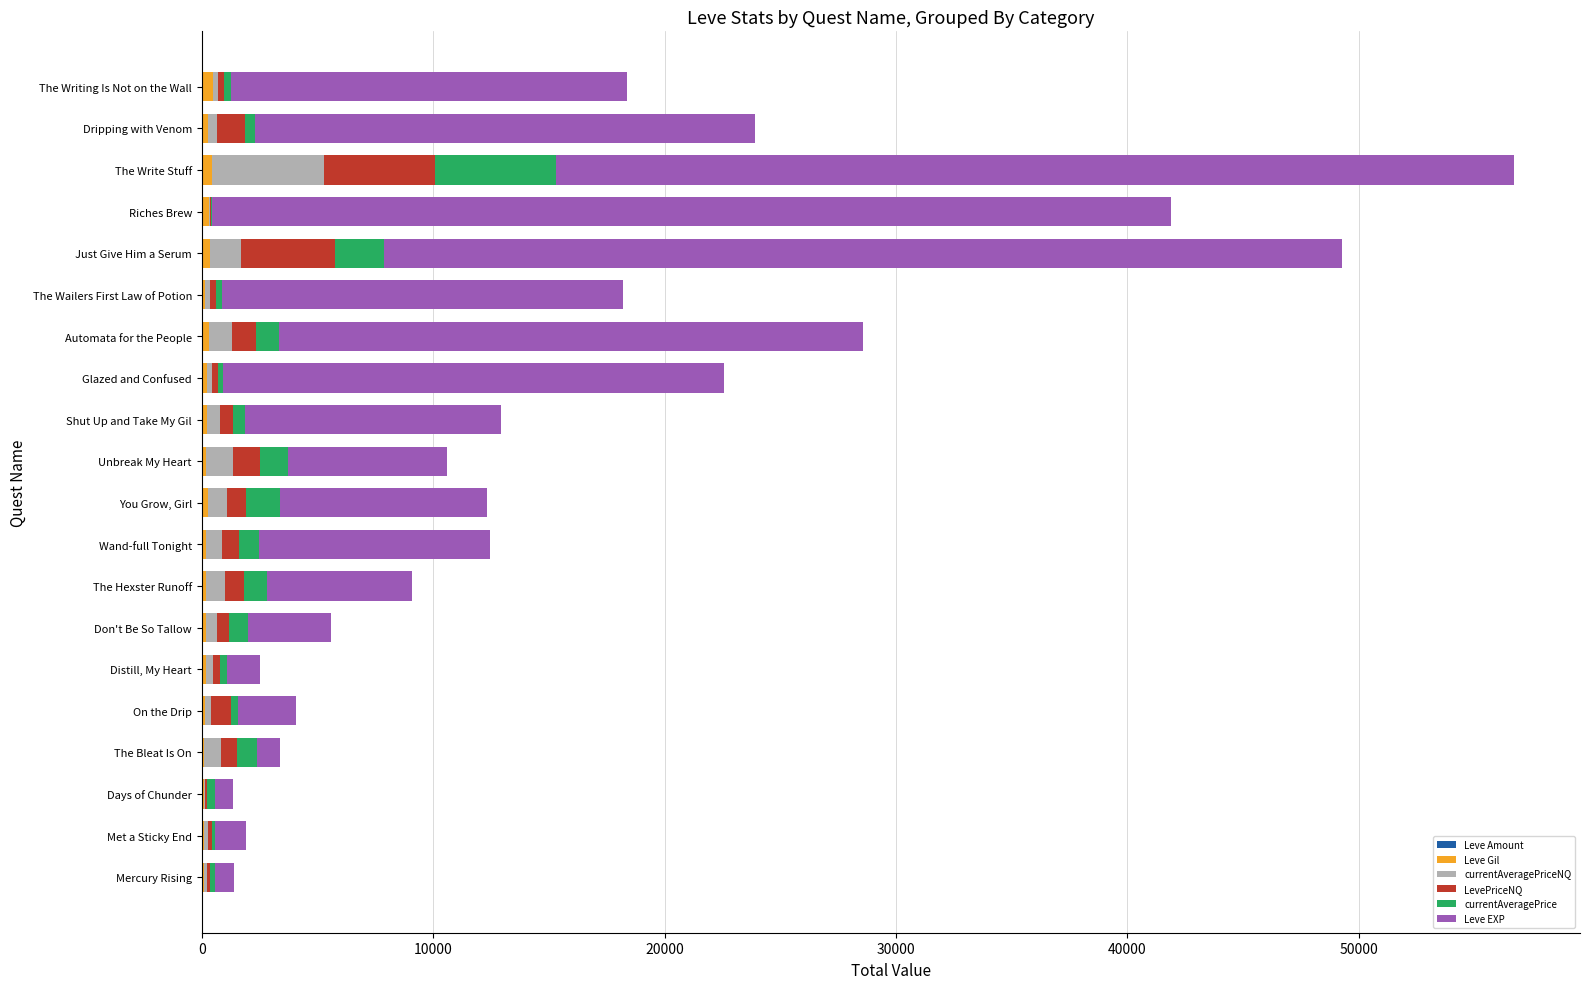

At which category is the sum across all series the highest?

The Write Stuff